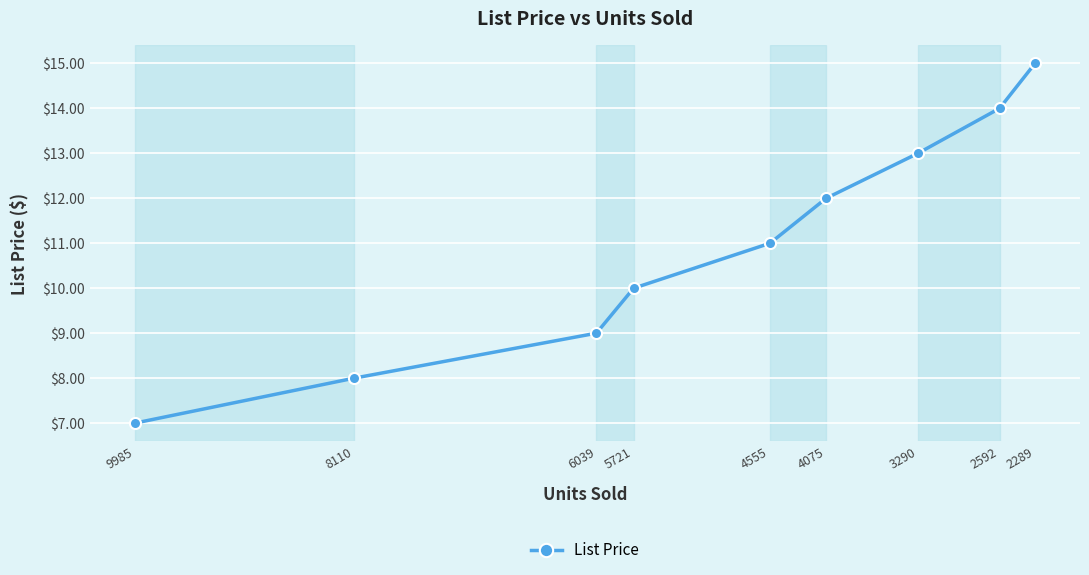

At which label is the value closest to 10?

5721